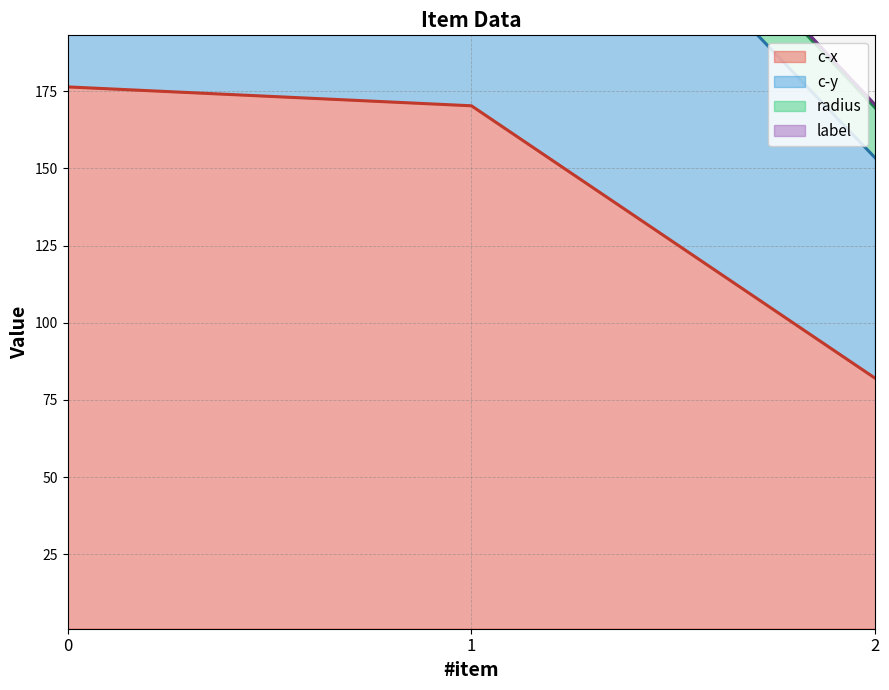

What is the difference between the maximum and minimum values in the c-y series?

82.2